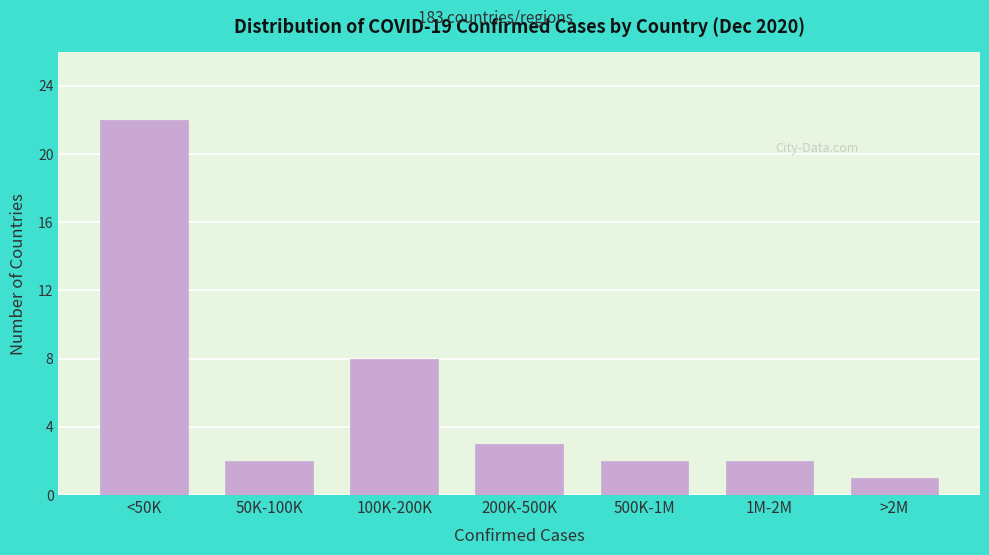

Reading right to left, transcribe all the data shown in this chart.

1	2	2	3	8	2	22